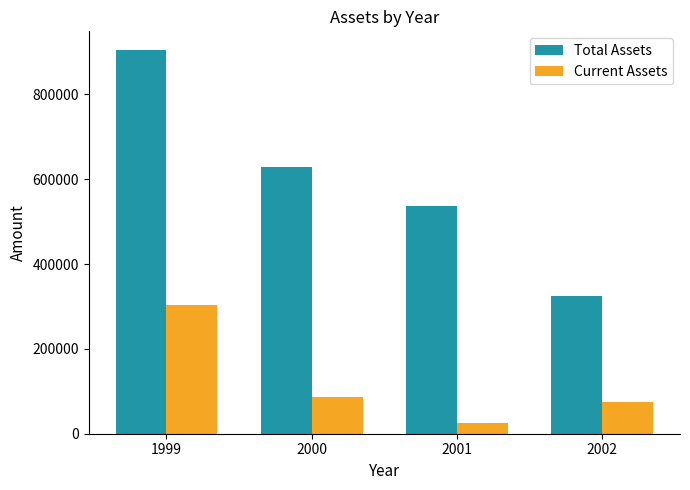

Are the bars horizontal?

No